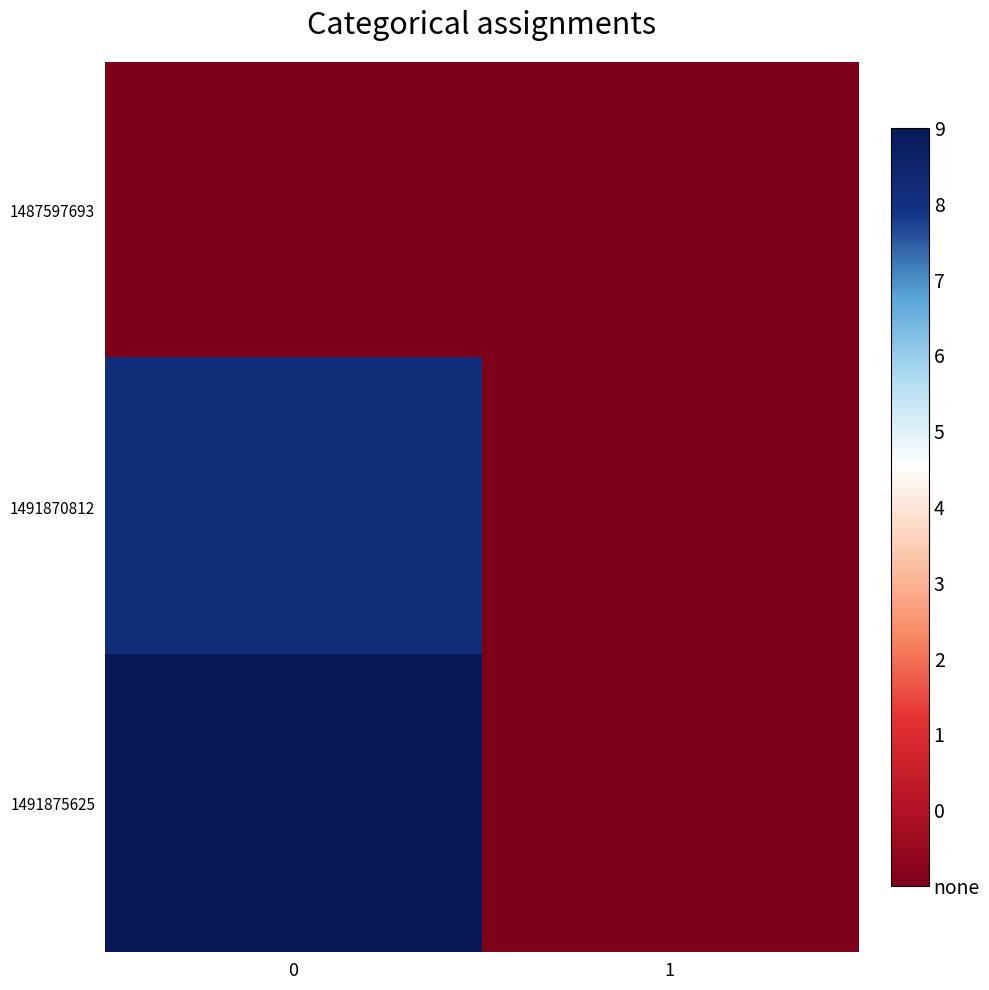

Which series has the widest spread of values?

1491875625